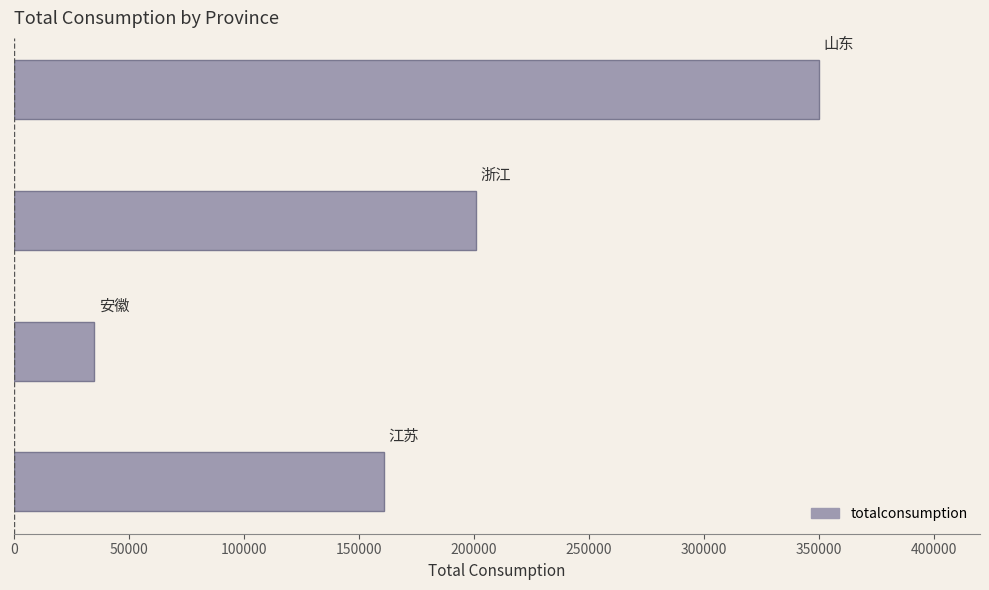

What is the difference between the second highest and second lowest values?

40000